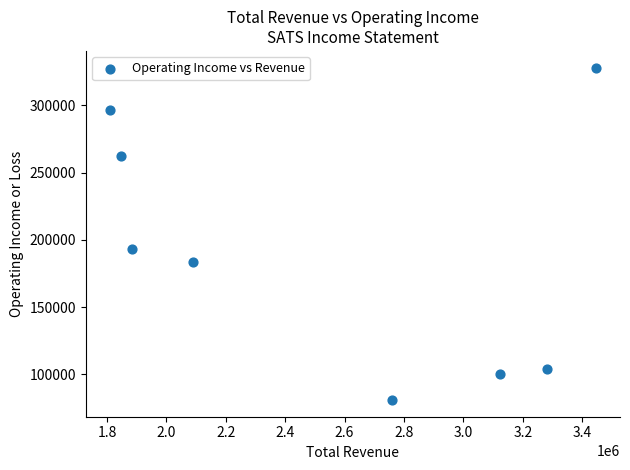

What is the range of X values (max minus min)?

1635100